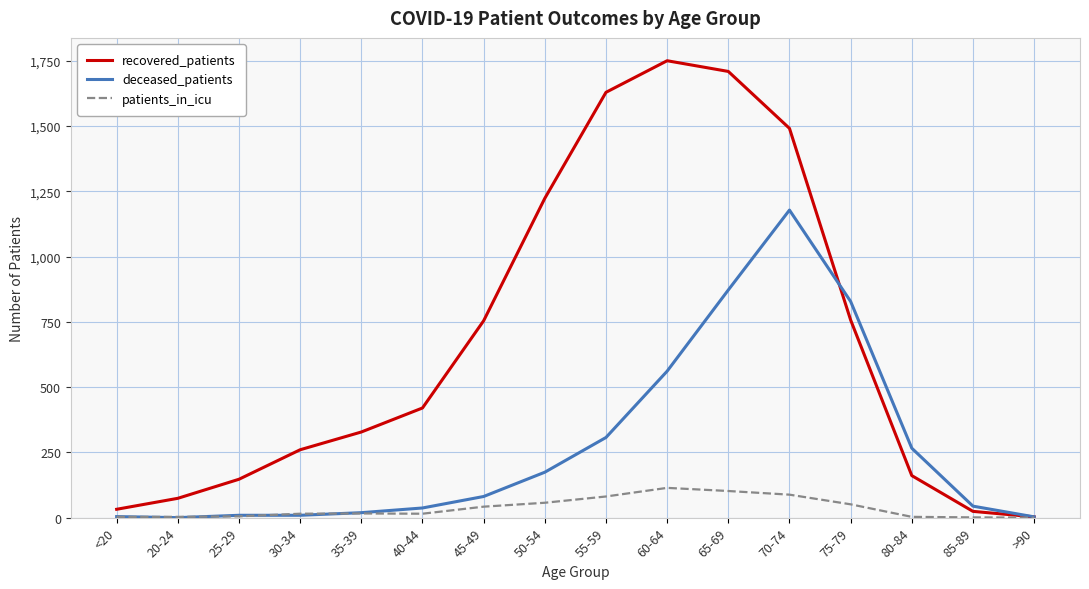

Rank the series by their maximum value, from highest to lowest.

recovered_patients, deceased_patients, patients_in_icu